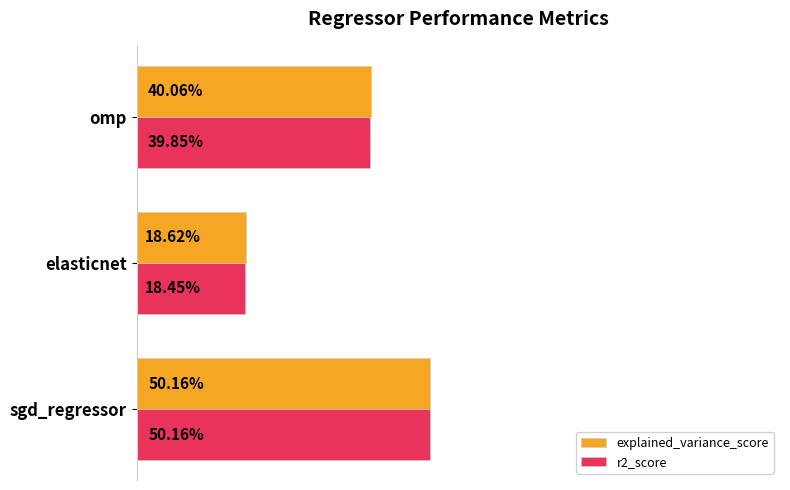

Which category has the highest value across all series?

sgd_regressor